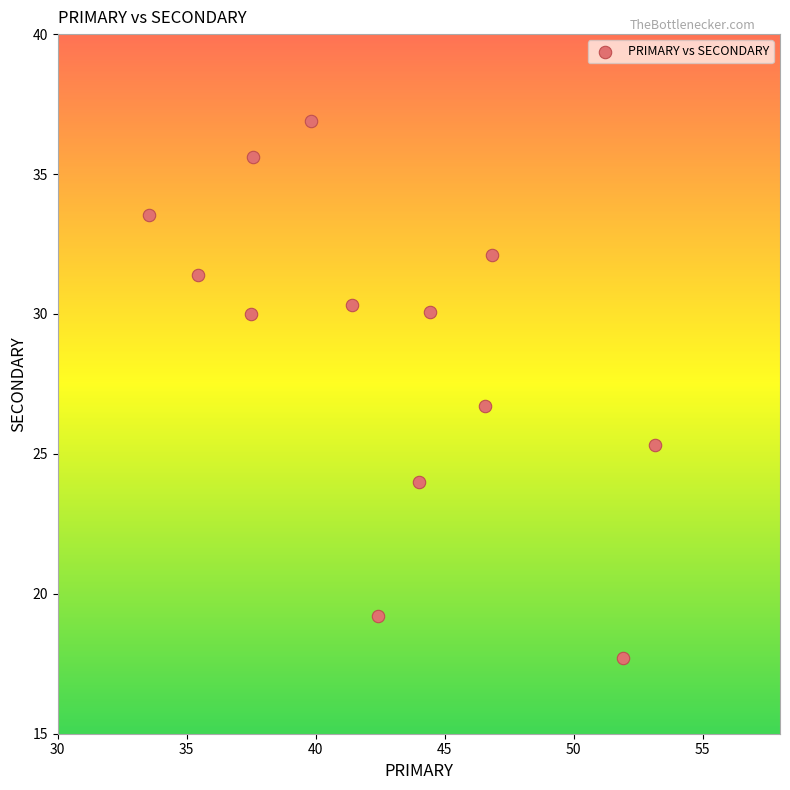

What Y value in the scatter plot is closest to 27?

26.7